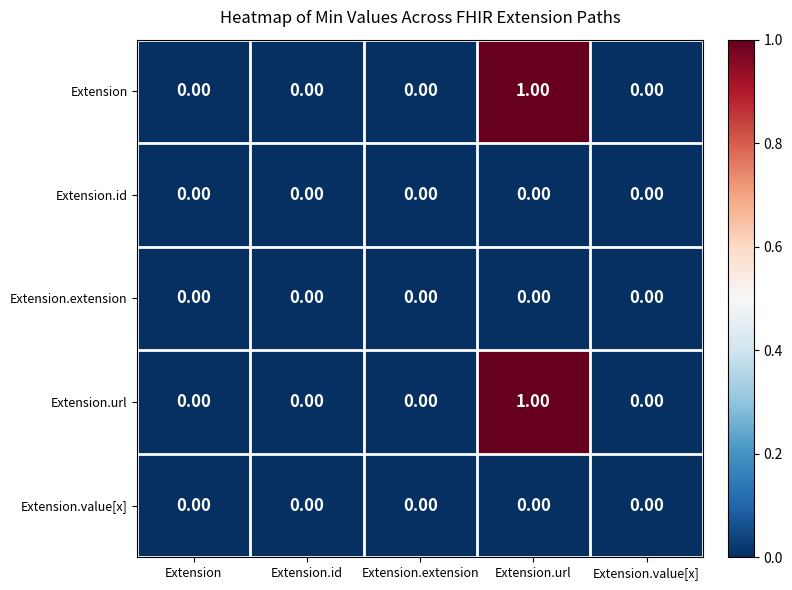

At which category is the sum across all series the highest?

Extension.url